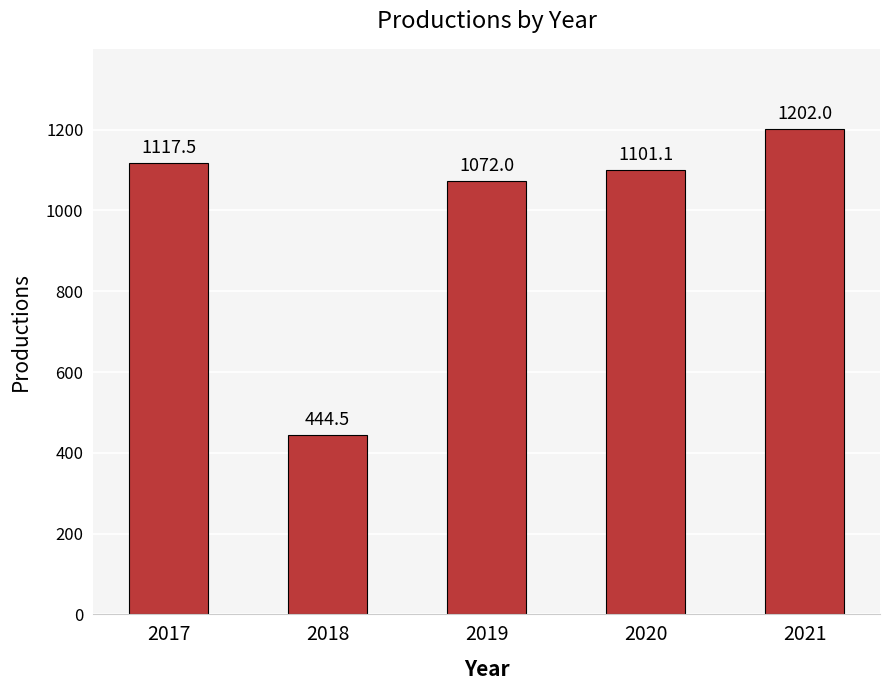

Read the value at 2017.

1117.5